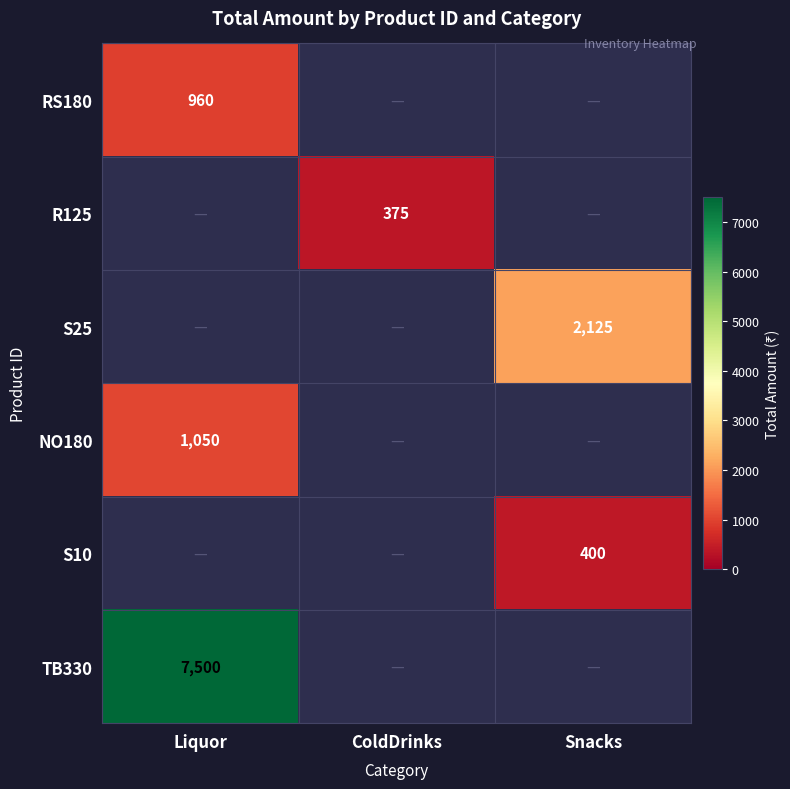

The value of TB330 at Liquor is 7500. True or false?

True